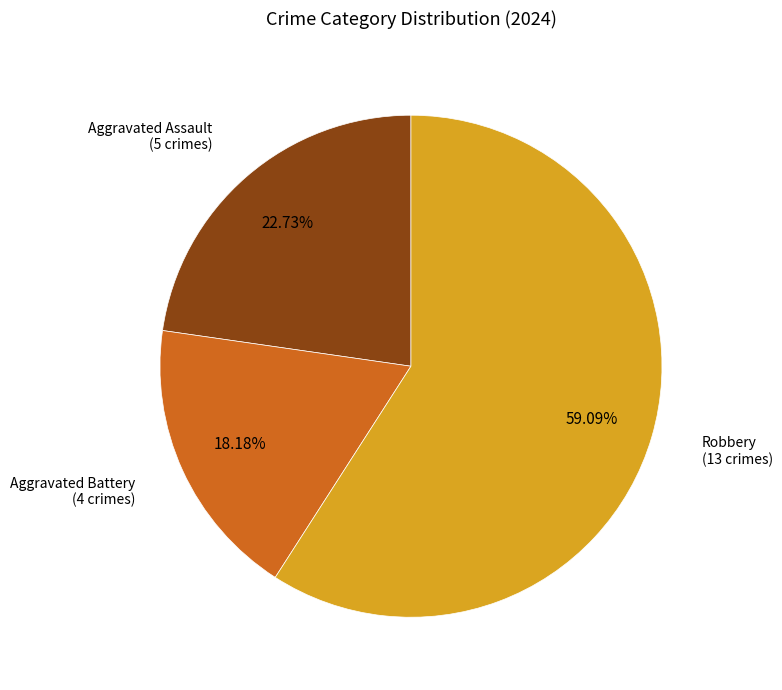

Does any single category account for the majority?

Yes